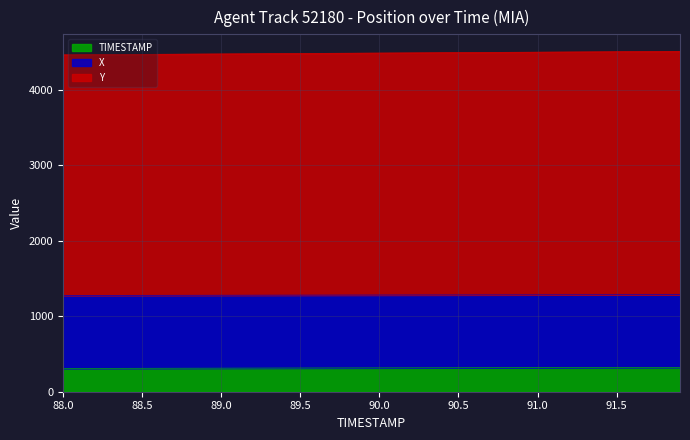

What is the difference between the maximum and minimum values in the TIMESTAMP series?

13.7